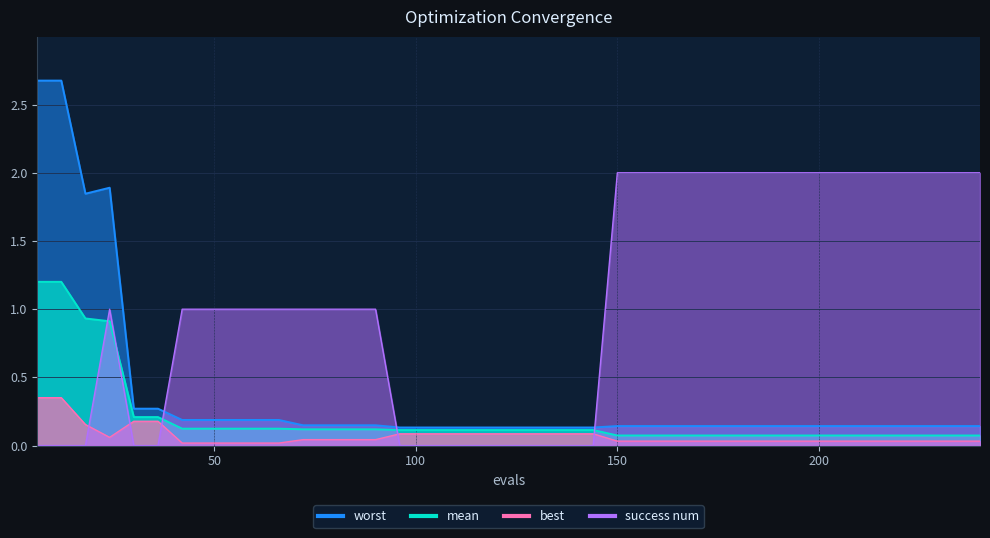

What is the average value of the mean series?

0.2